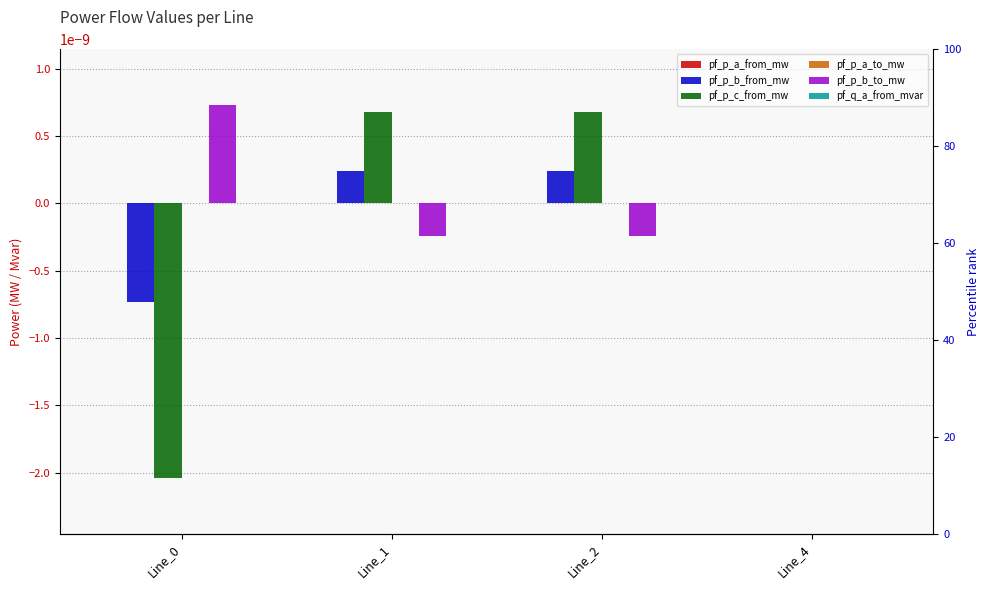

At which category does the chart reach its peak across all series?

Line_0